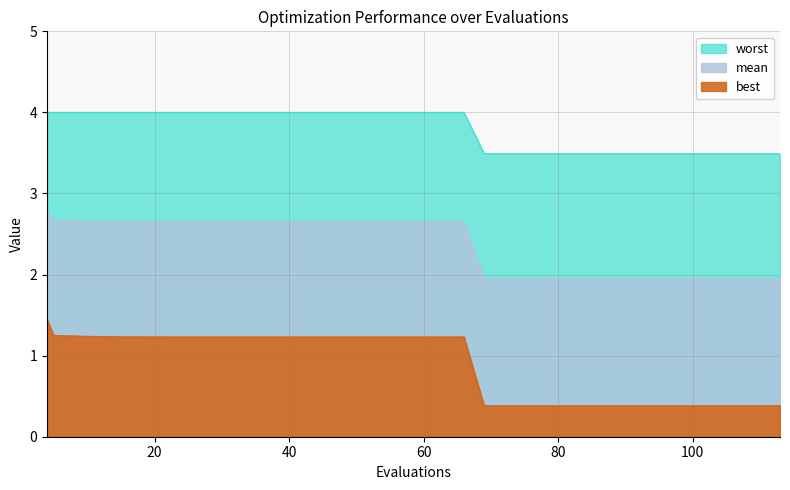

Which series has the widest spread of values?

best